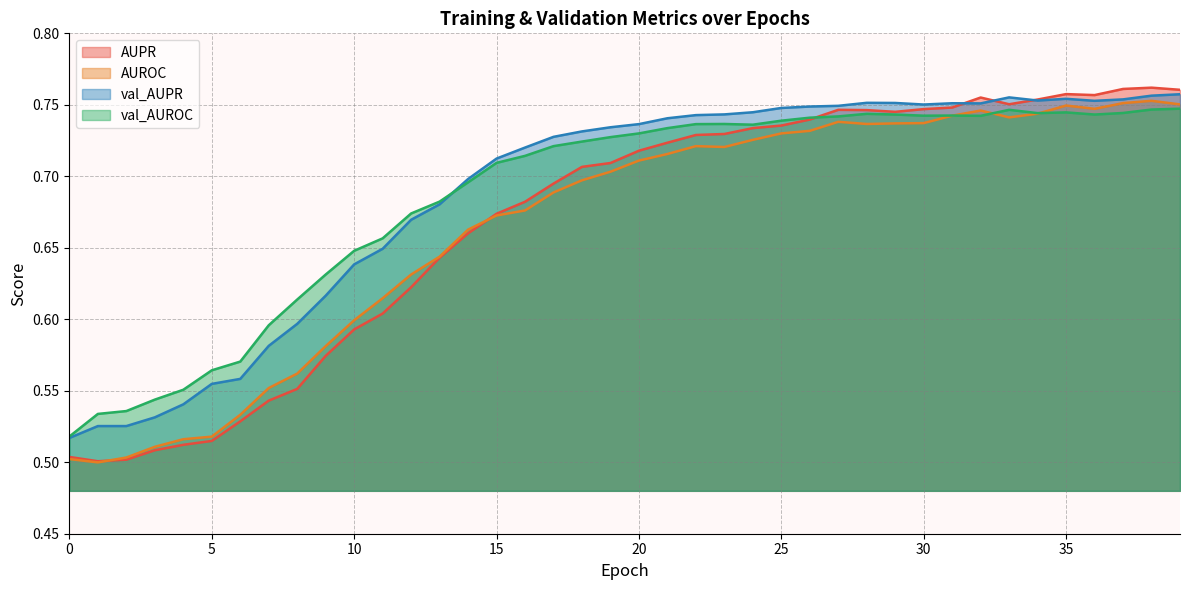

In val_AUPR, how many points are lower than both neighbors (excluding endpoints)?

4